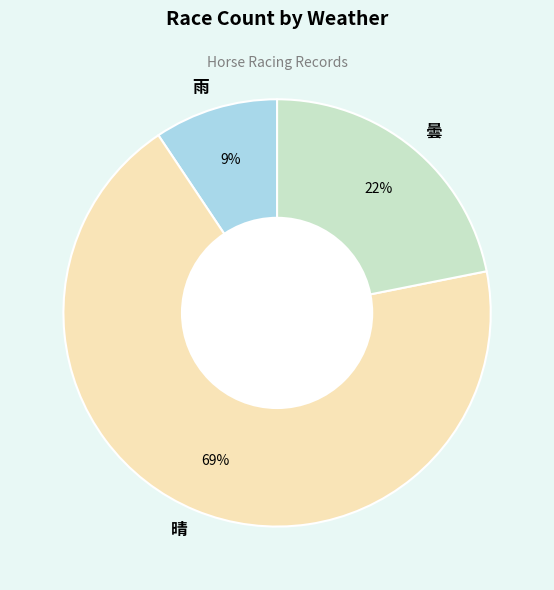

To the nearest percent, what is the combined percentage of 曇 and 晴?

91%